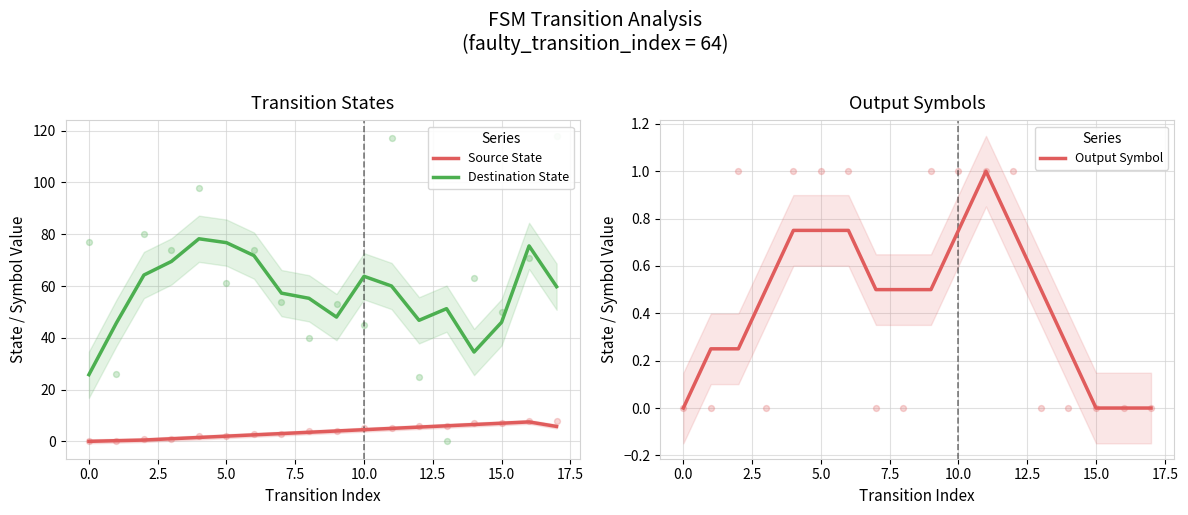

What is the total value across all series at 15?

53.0